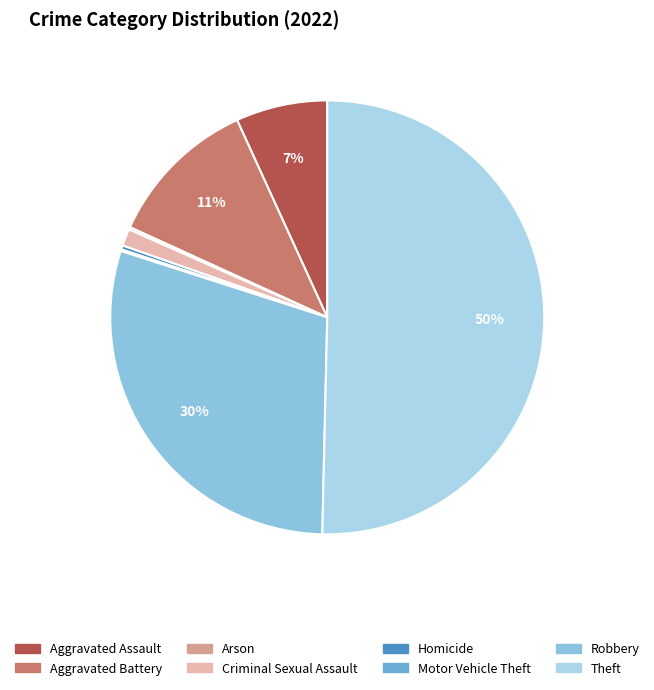

How many segments does this pie chart have?

8